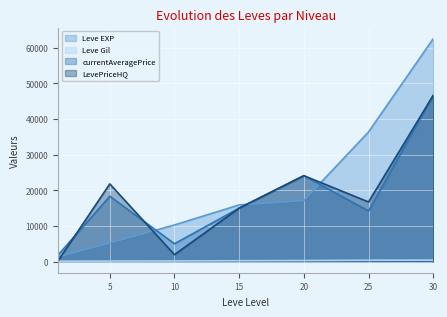

How many lines are shown in the chart?

4